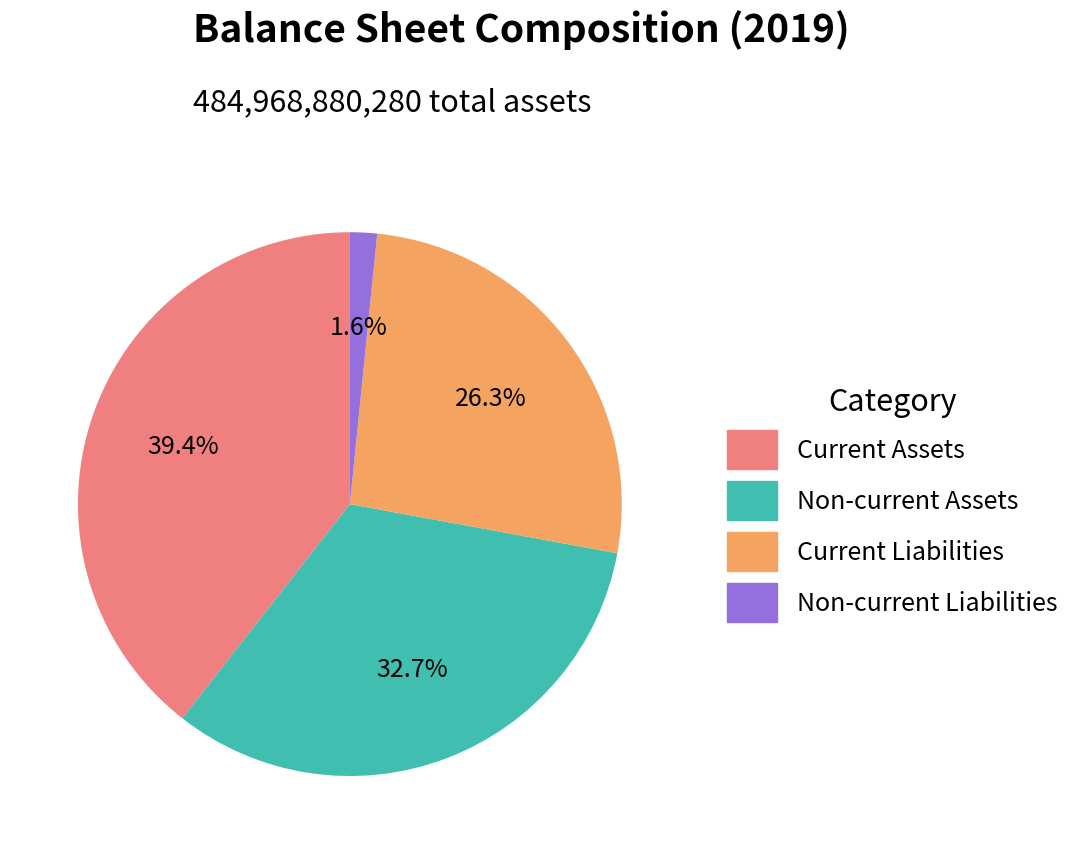

To the nearest percent, what is the average slice percentage?

25%